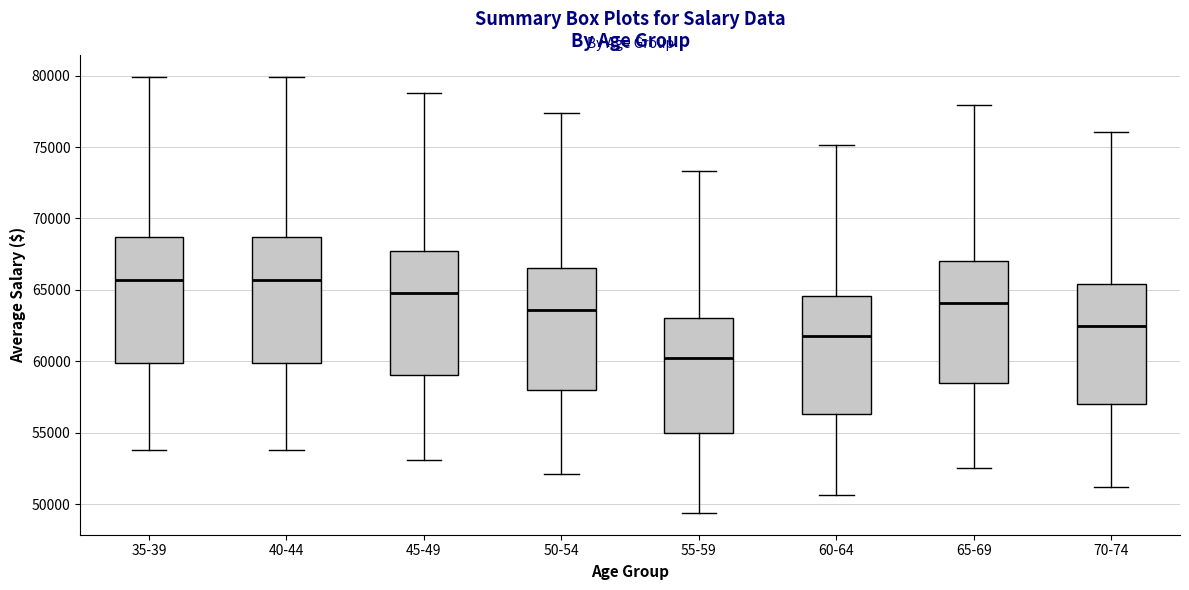

Where does the lower whisker of the box for 65-69 end on the y-axis? The values are not printed on the chart, so give them approximately, as read against the axis.

52500